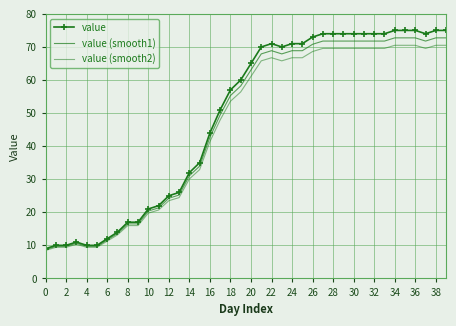

At which category is the sum across all series the highest?

34